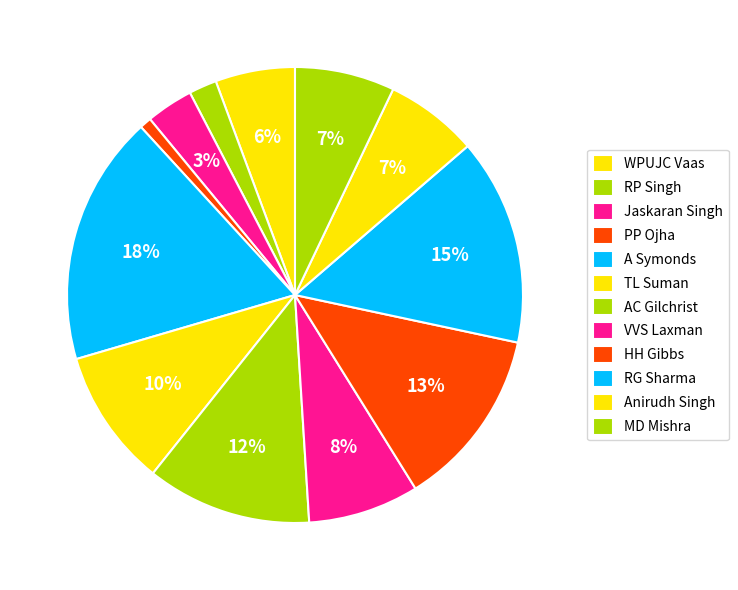

What percentage do TL Suman and MD Mishra together represent?

16.8%